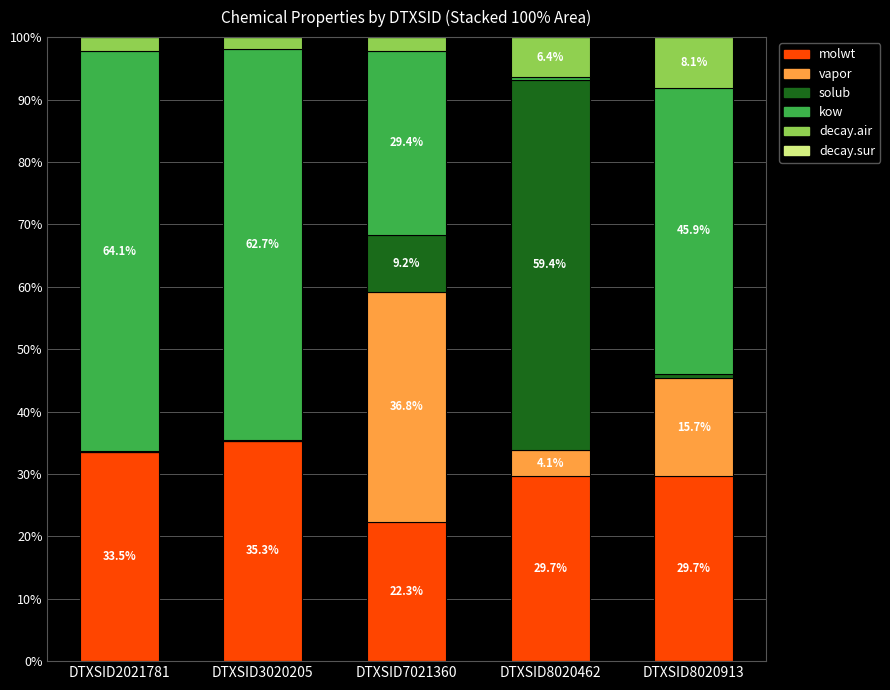

The molwt series shows 35.3 at DTXSID3020205. True or false?

True